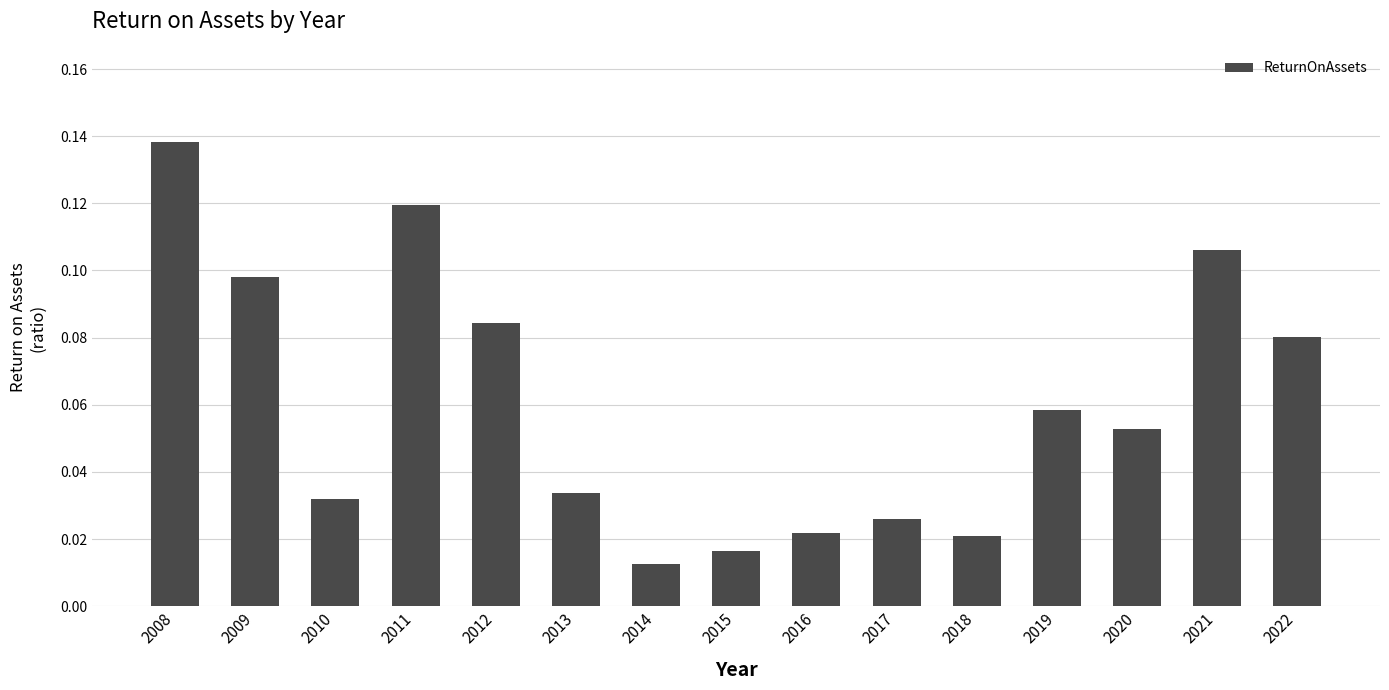

Where is the data nearest to the value 0?

2014